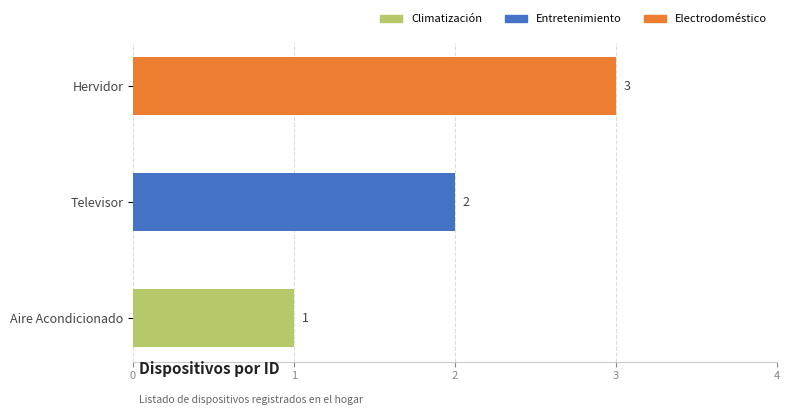

Read the value at Hervidor.

3